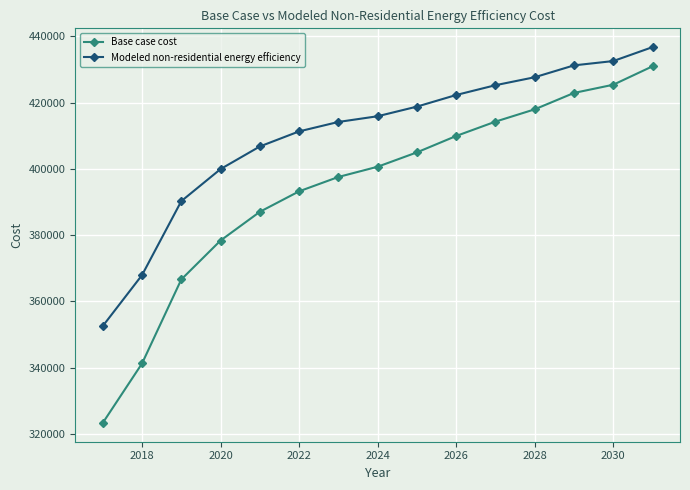

What is the sum of all Modeled non-residential energy efficiency values?

6153051.8